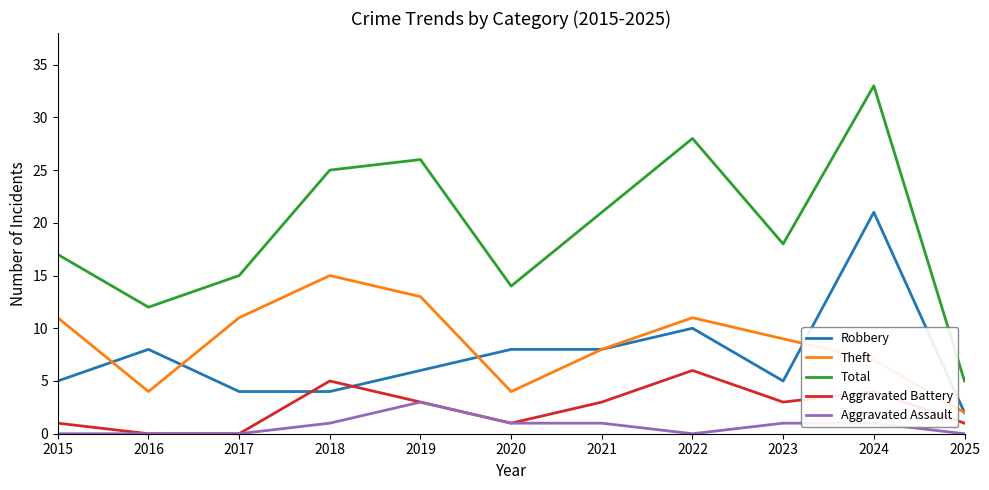

At which category is the sum across all series the highest?

2024